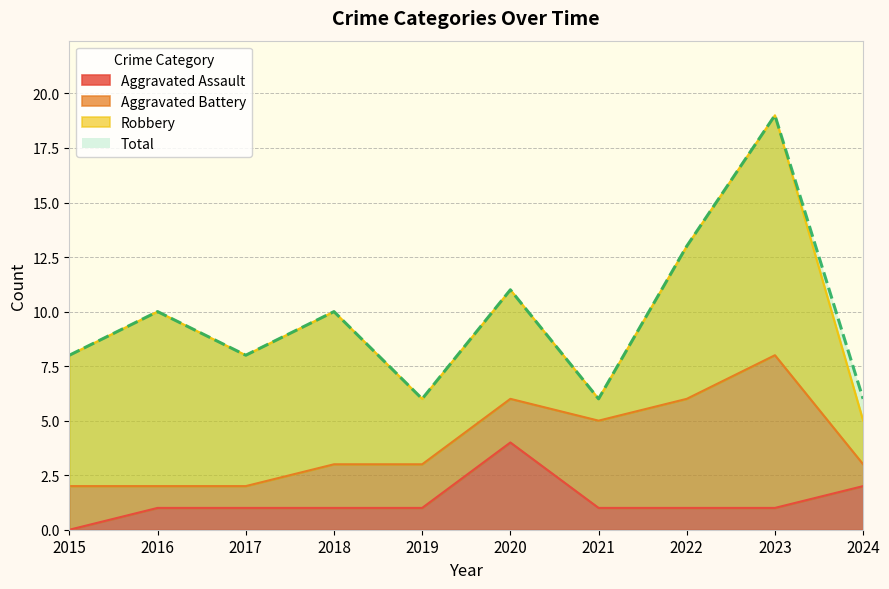

What is the difference between the highest and lowest values at 2021?

5